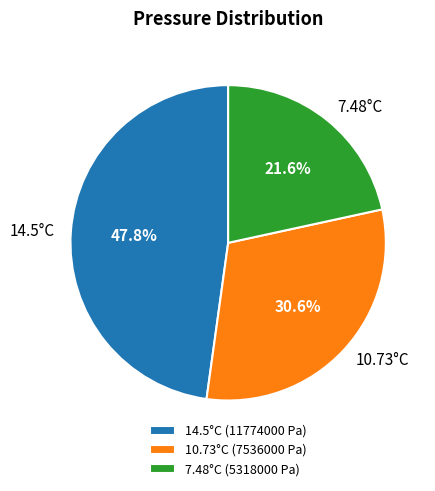

To the nearest percent, what portion does 10.73°C represent?

31%